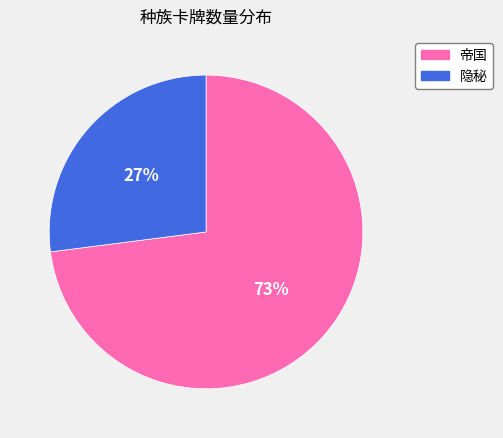

True or false: 隐秘 accounts for 27% of the total.

True